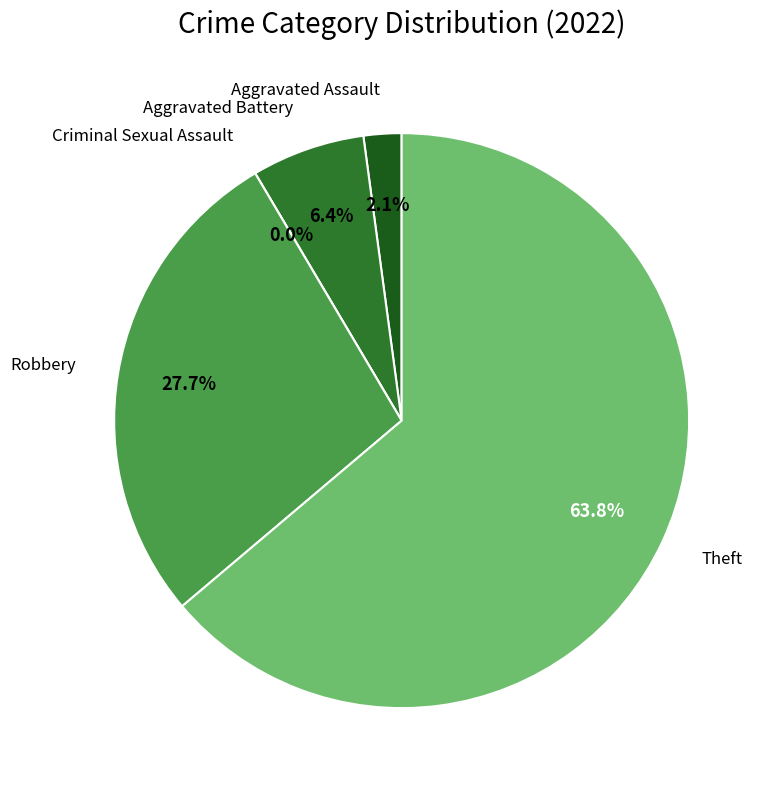

To the nearest percent, what percentage of the pie is Aggravated Battery?

6%